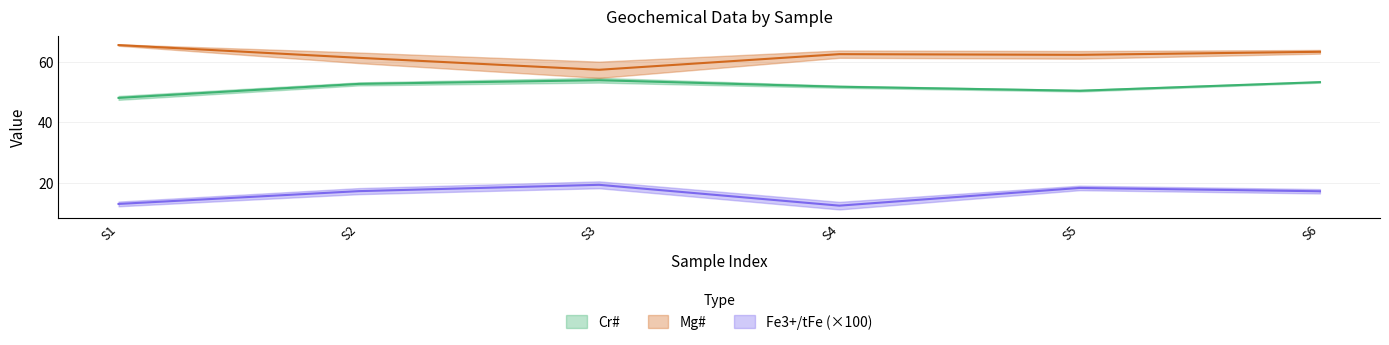

True or false: Mg# and Fe3+/tFe cross at least once.

False